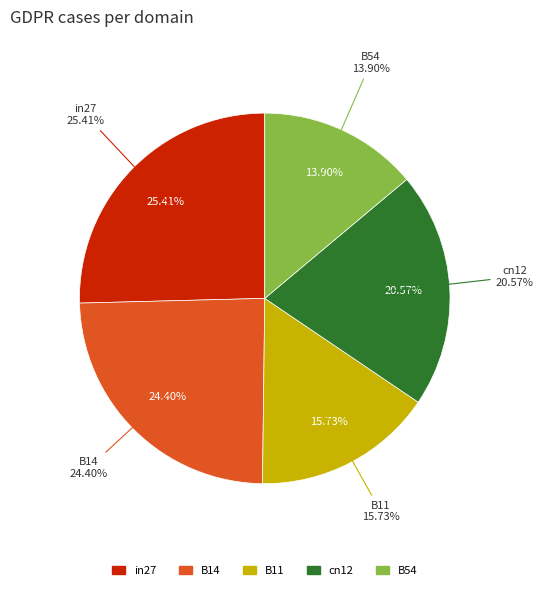

Is there a majority slice in this chart?

No